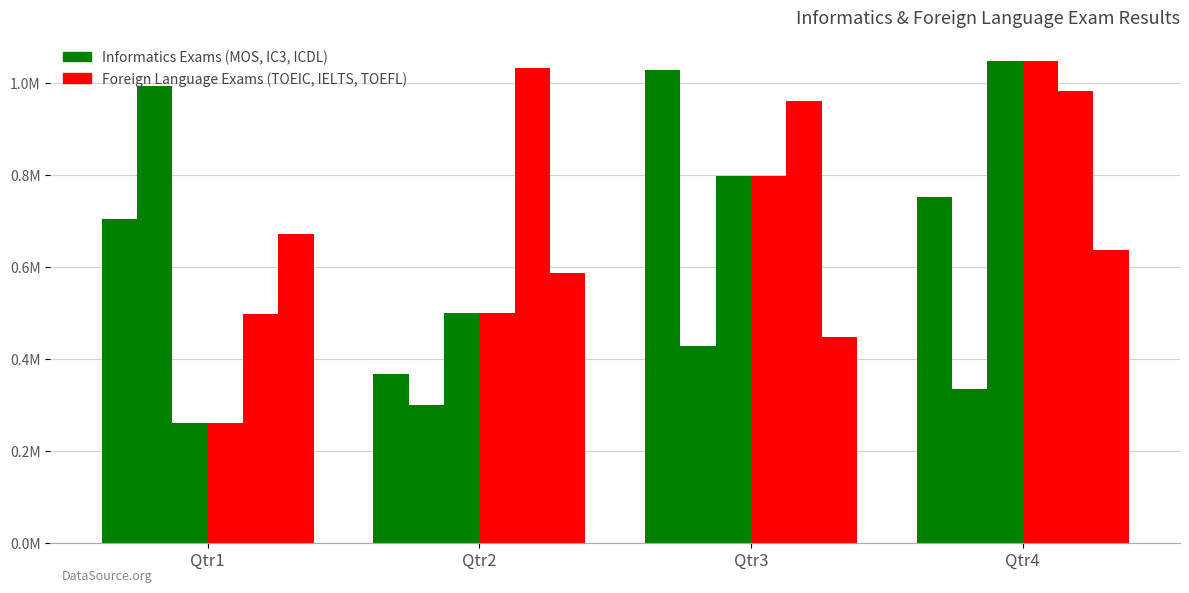

Reading right to left, extract all data points from this chart.

MOS: 752000	1027000	366000	704000
IC3: 334000	427000	299000	992000
ICDL: 1046000	796000	500000	259000
TOEIC: 1046000	796000	500000	259000
IELTS: 981000	961000	1032000	497000
TOEFL: 637000	448000	586000	671000